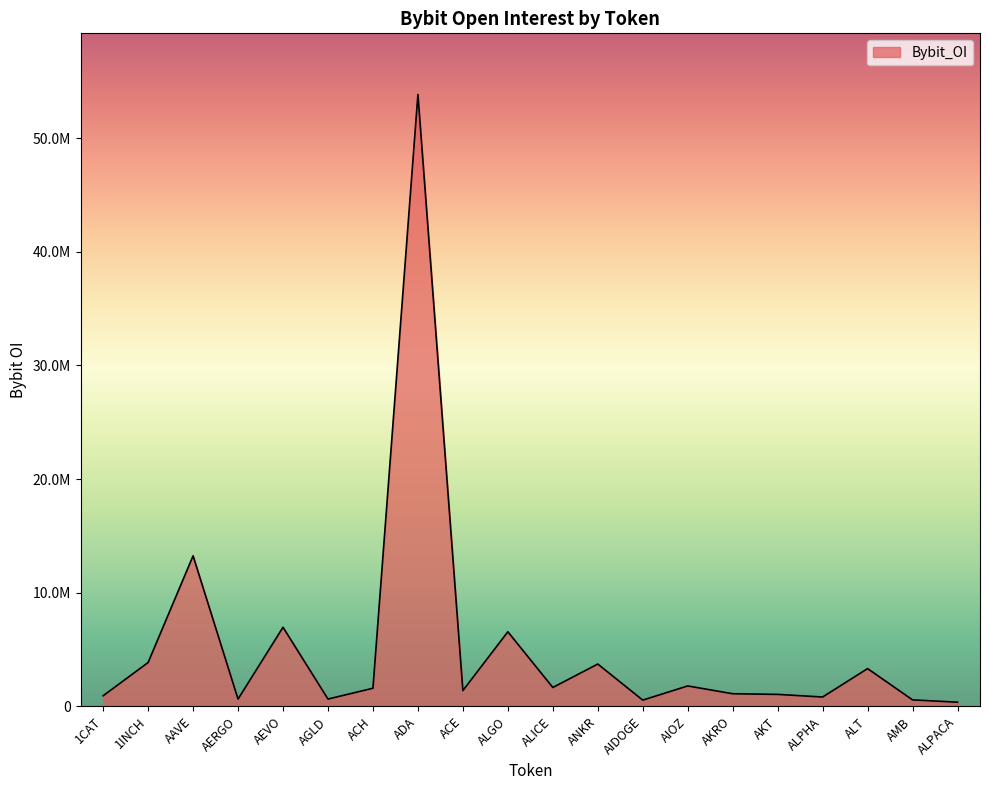

What is the sum of the values at ADA and AKT?

54899738